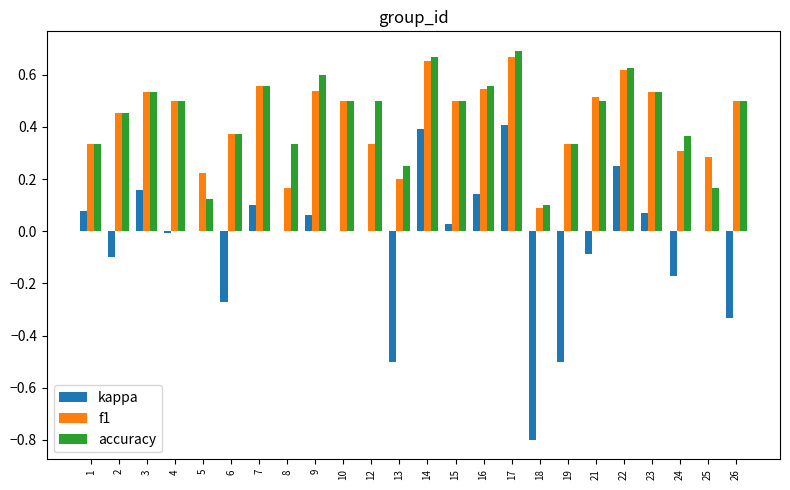

Is it true that kappa equals -0.5 at 13?

True